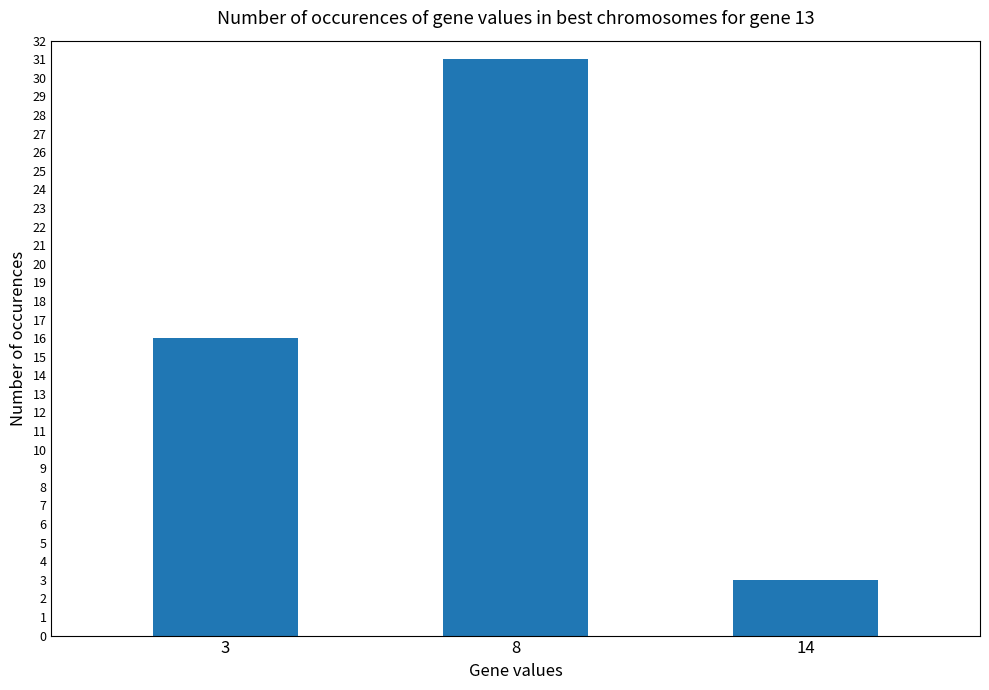

What is the change in value from 8 to 14?

-28